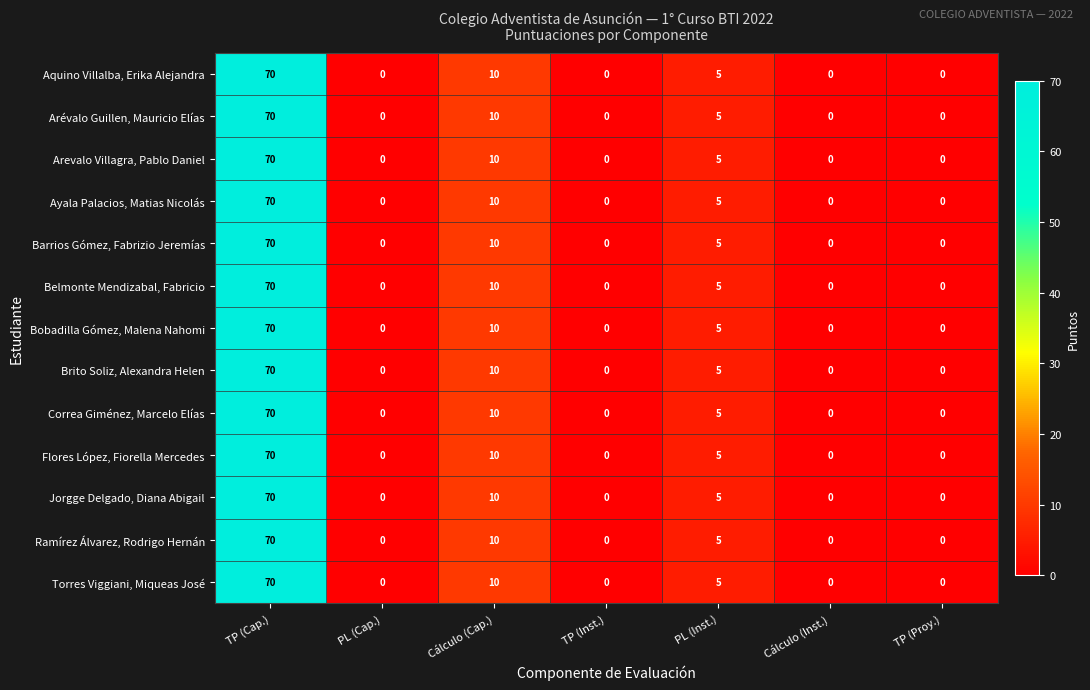

Read the Flores López, Fiorella Mercedes value at PL (Inst.).

5